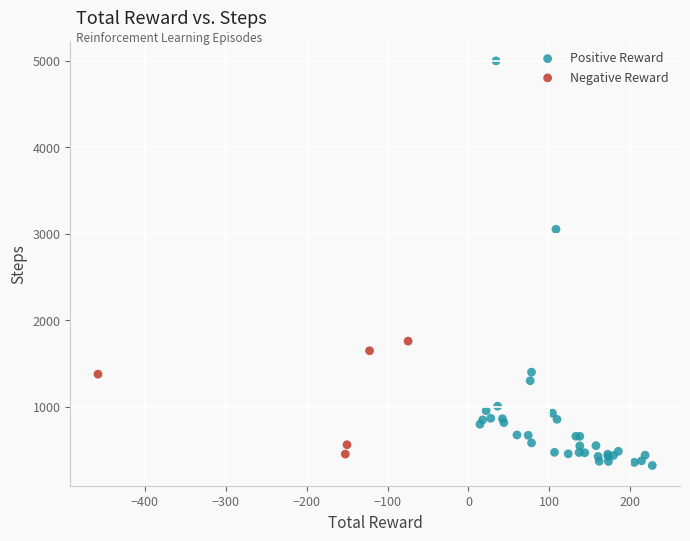

What are all the series names shown in the legend?

Positive Reward, Negative Reward